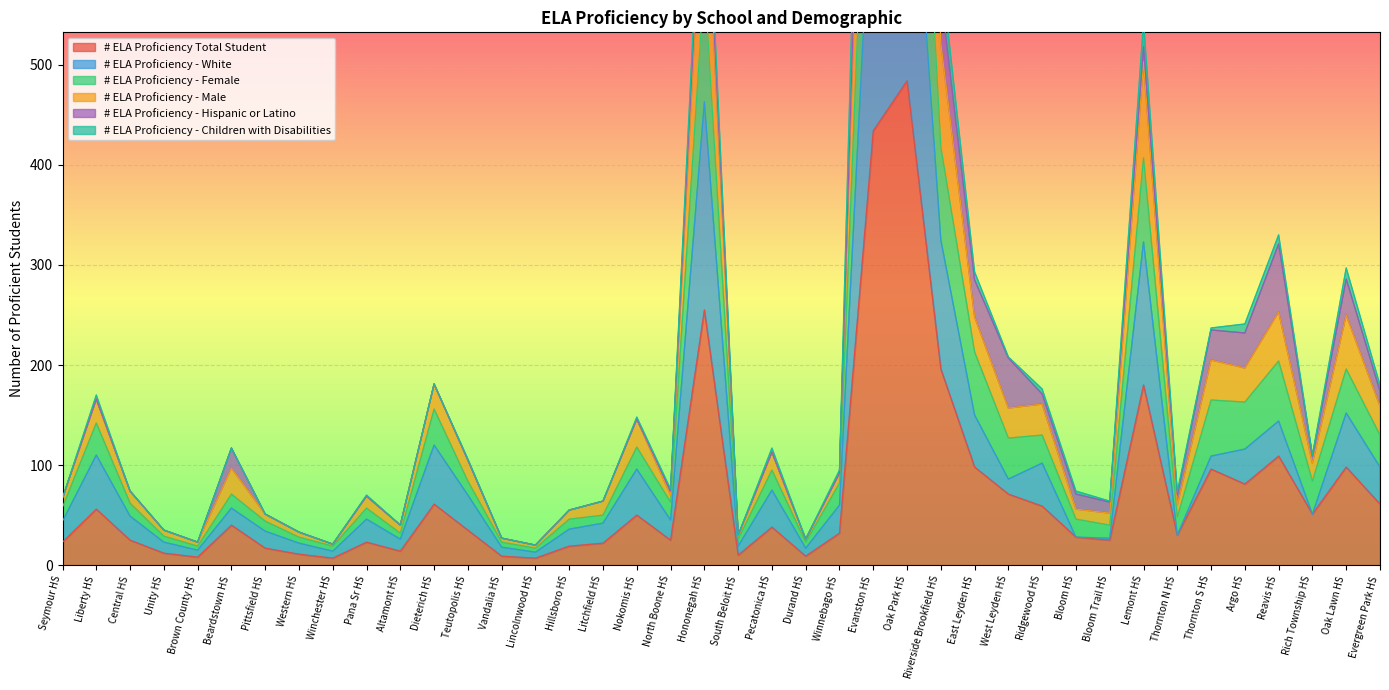

What is the average value of the # ELA Proficiency Total Student series?

73